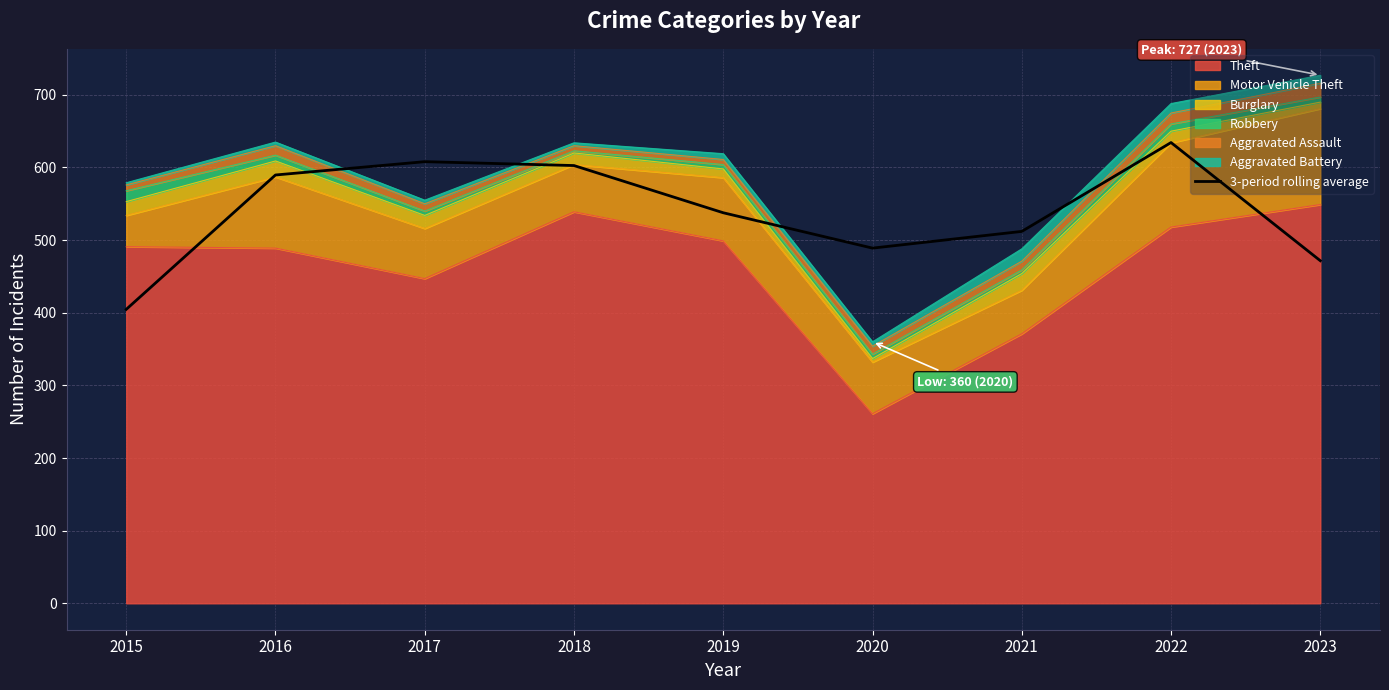

Where is the data nearest to the value 519?

2021